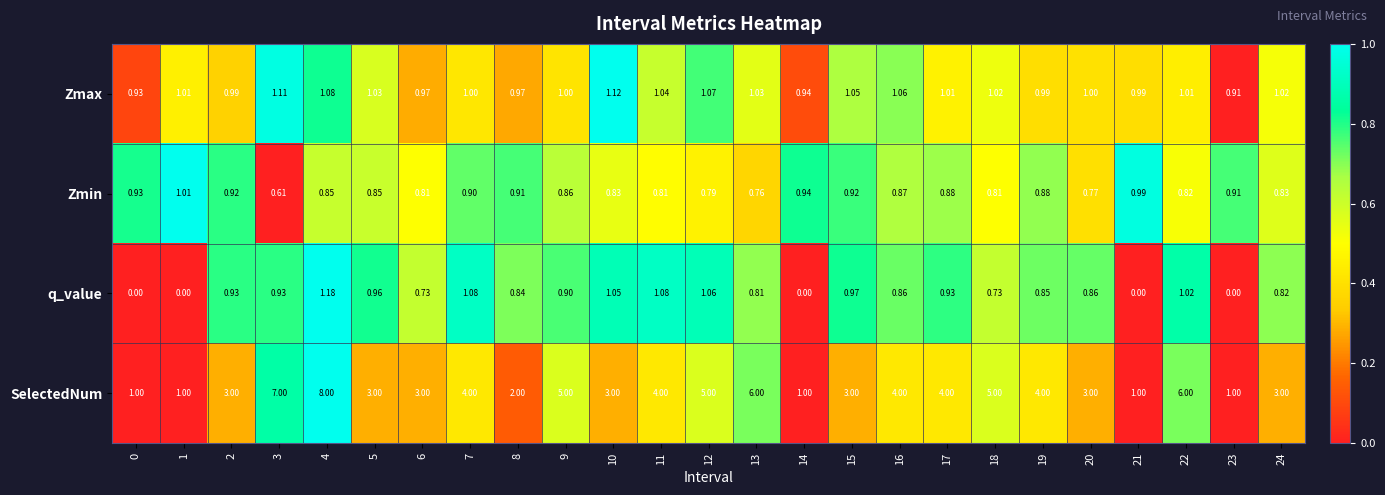

At which category does the chart reach its peak across all series?

4